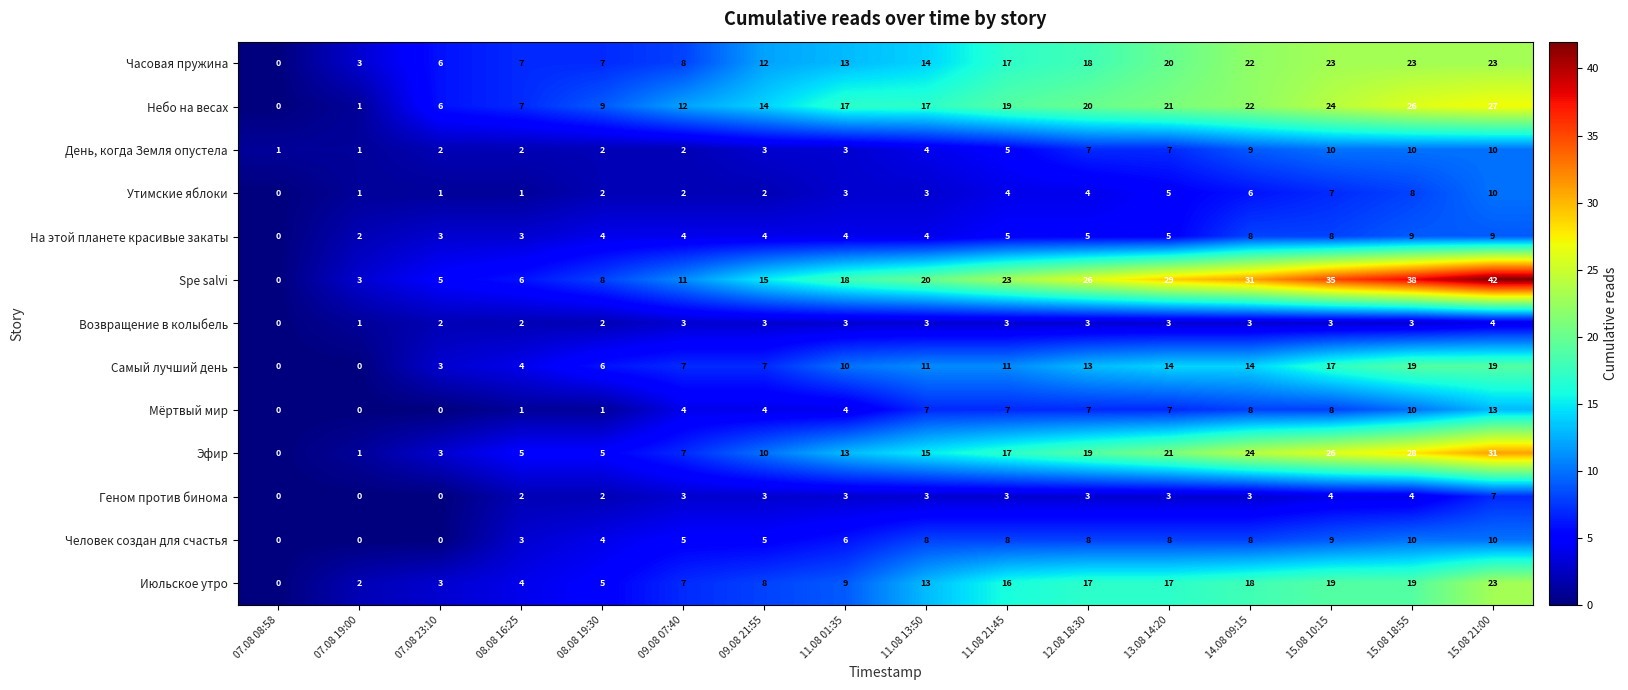

What is the sum of the Человек создан для счастья values at 09.08 21:55 and 12.08 18:30?

13